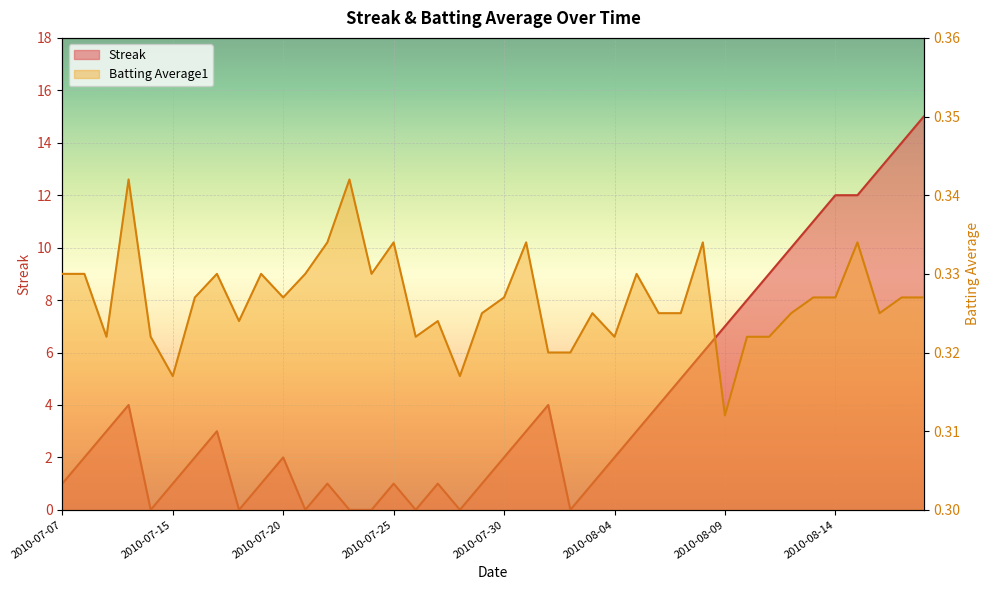

Rank the categories by Batting Average1 value from lowest to highest.

2010-08-09, 2010-07-15, 2010-07-28, 2010-08-01, 2010-08-02, 2010-07-09, 2010-07-11, 2010-07-26, 2010-08-04, 2010-08-10, 2010-08-11, 2010-07-18, 2010-07-27, 2010-07-29, 2010-08-03, 2010-08-06, 2010-08-07, 2010-08-12, 2010-08-16, 2010-07-16, 2010-07-20, 2010-07-30, 2010-08-13, 2010-08-14, 2010-08-17, 2010-08-18, 2010-07-07, 2010-07-08, 2010-07-17, 2010-07-19, 2010-07-21, 2010-07-24, 2010-08-05, 2010-07-22, 2010-07-25, 2010-07-31, 2010-08-08, 2010-08-15, 2010-07-10, 2010-07-23